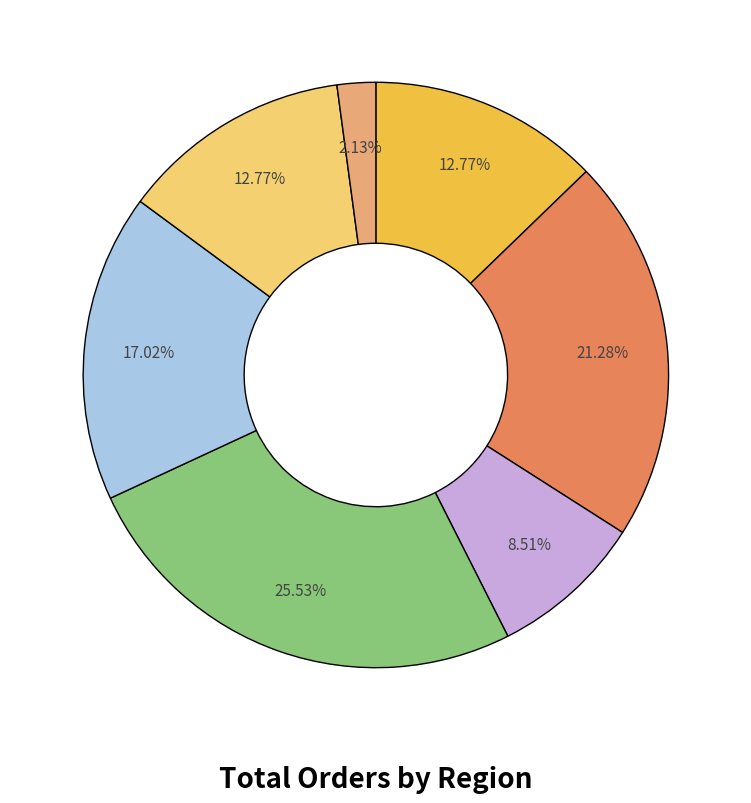

Does any single category account for the majority?

No